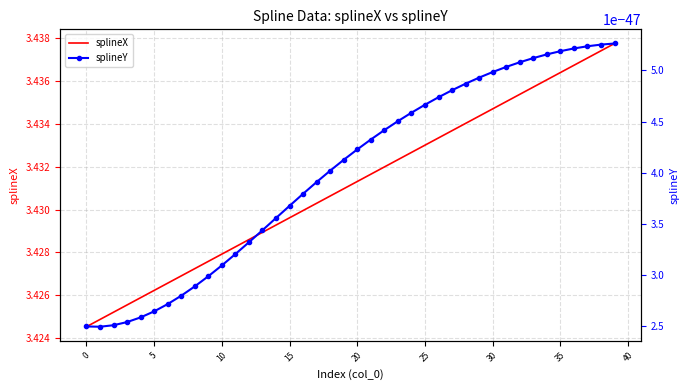

What is the greatest value displayed?

3.4